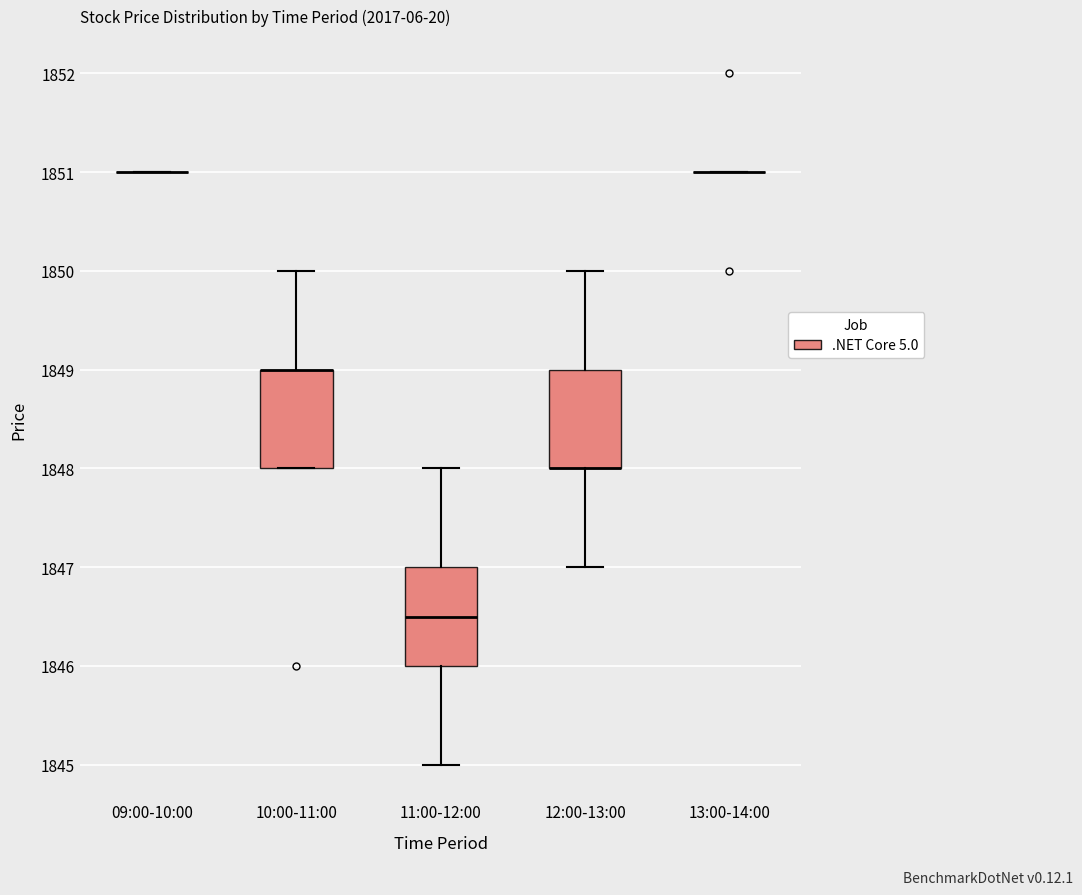

Where is the upper edge of the box for 11:00-12:00 on the y-axis? The values are not printed on the chart, so give them approximately, as read against the axis.

1847.0